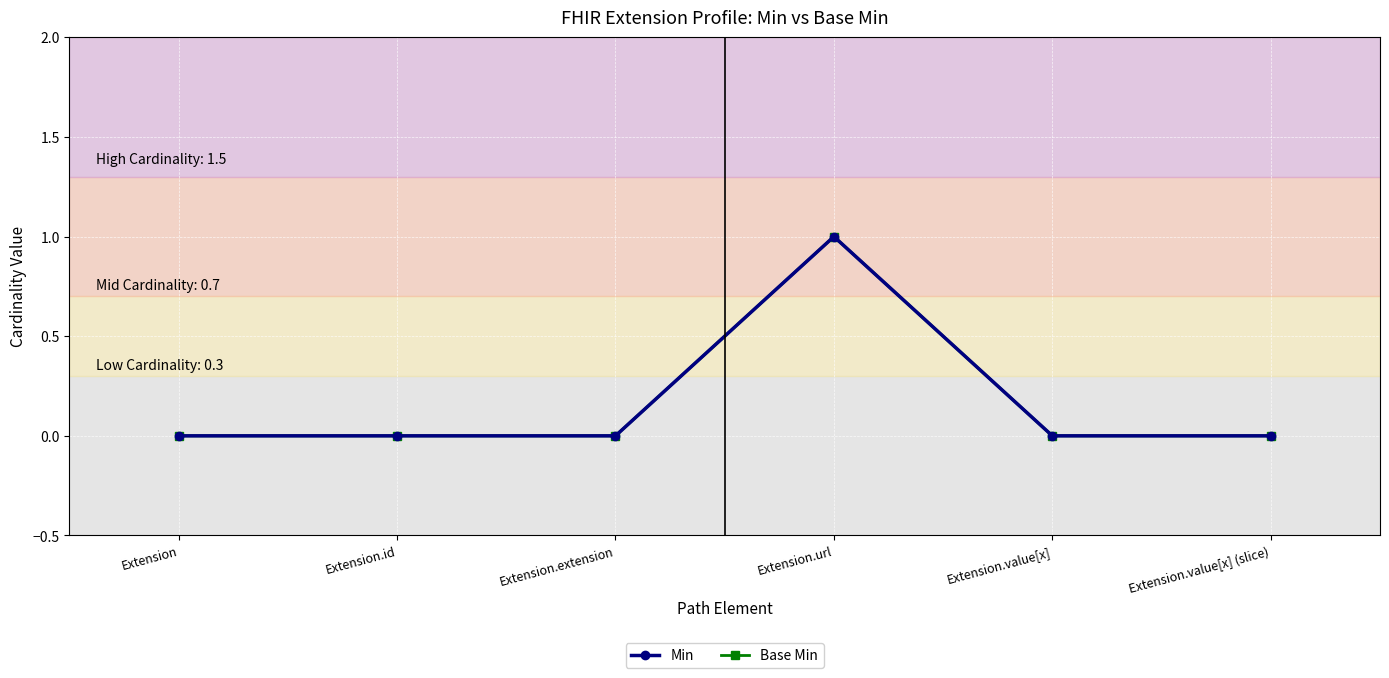

True or false: Base Min and Min cross at least once.

False